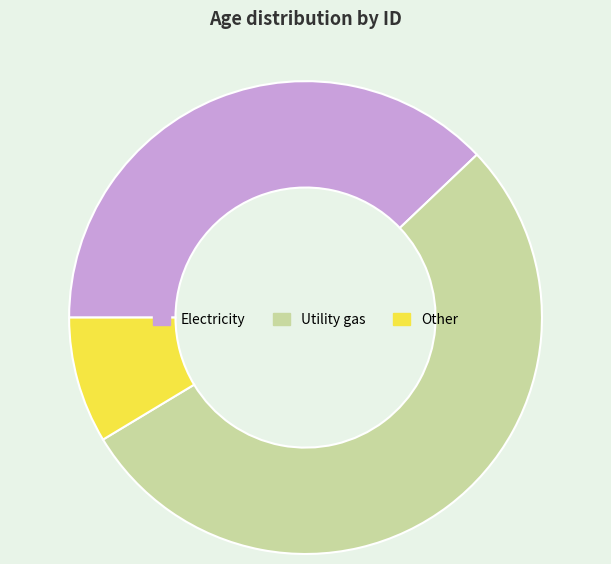

Count the number of slices in the pie.

3